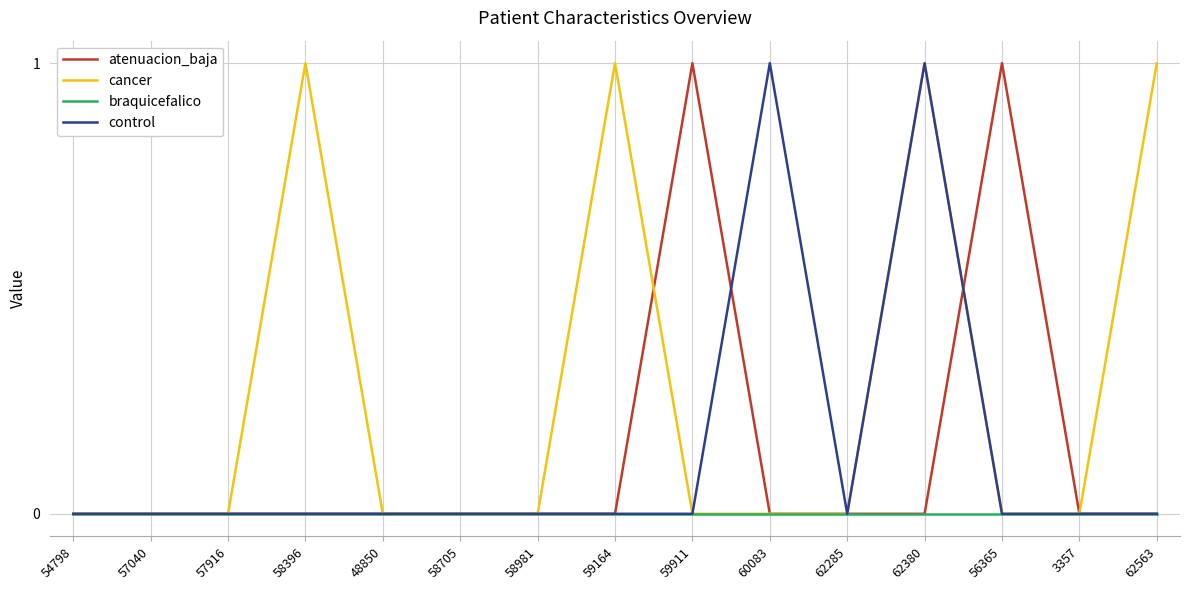

At which category is the sum across all series the highest?

62380